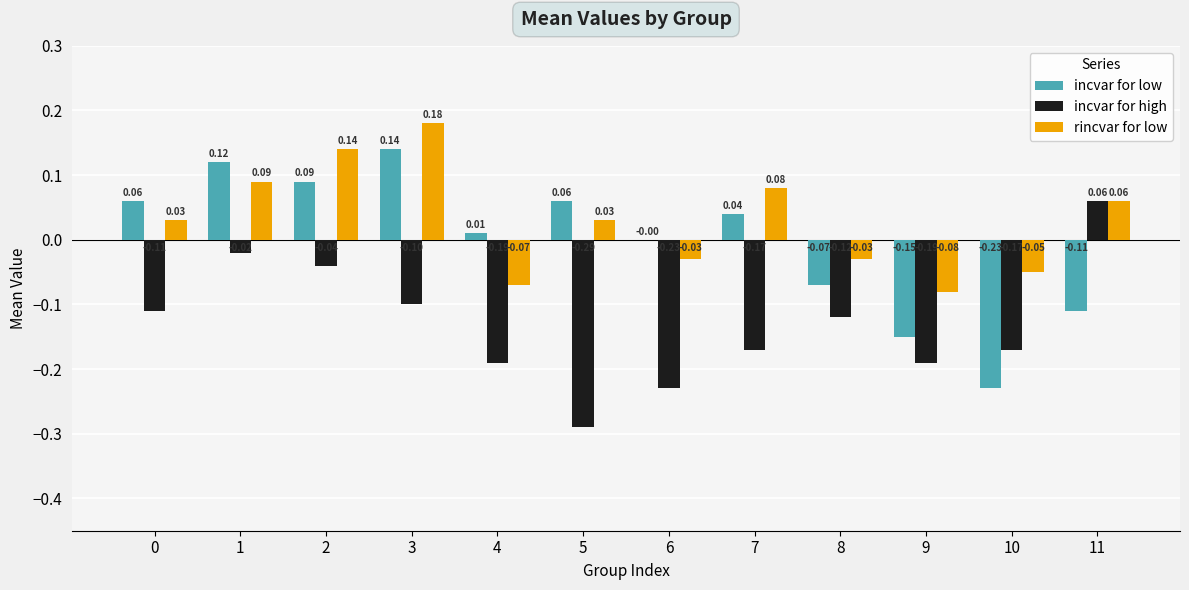

Between 5 and 7, which series saw the biggest shift?

incvar for high